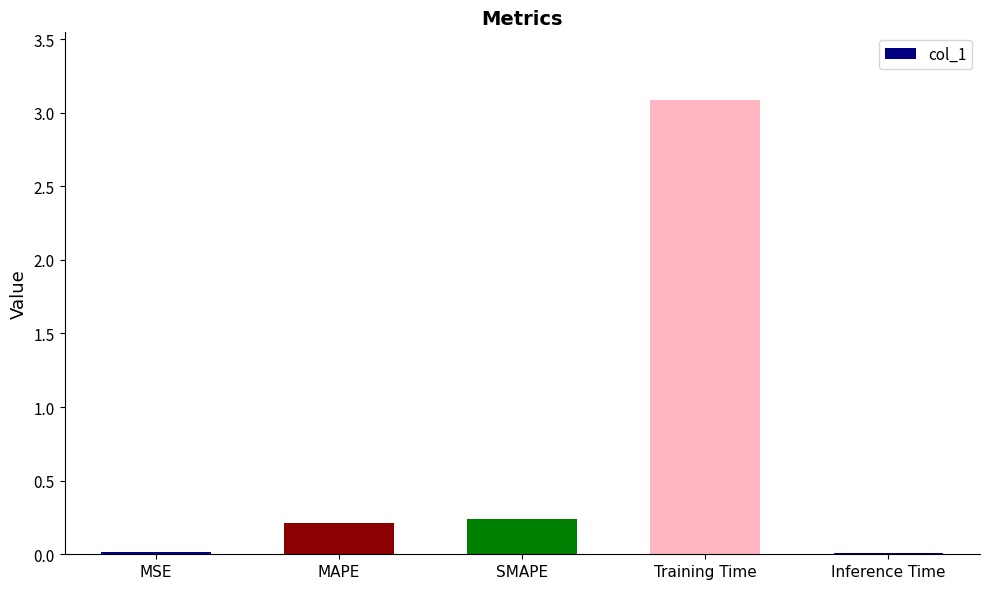

Which has a higher value, MAPE or MSE?

MAPE